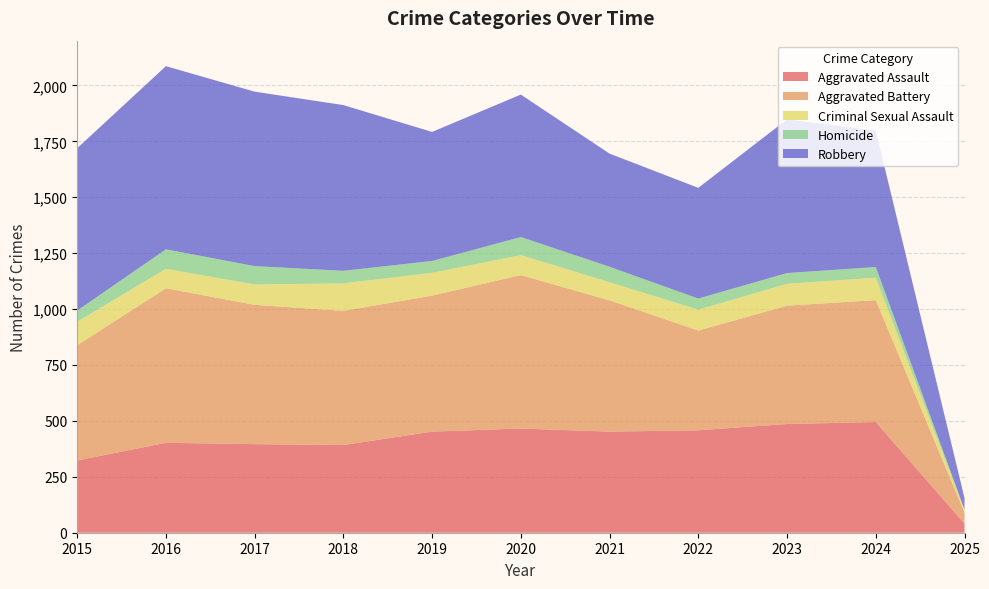

Reading right to left, transcribe all the data shown in this chart.

Aggravated Assault: 41	495	486	458	452	466	452	392	396	402	323
Aggravated Battery: 49	545	529	446	587	686	608	600	623	691	515
Criminal Sexual Assault: 11	100	98	93	81	89	102	123	91	87	105
Homicide: 3	48	48	50	69	81	53	56	82	87	50
Robbery: 51	610	687	495	506	637	577	741	780	819	726